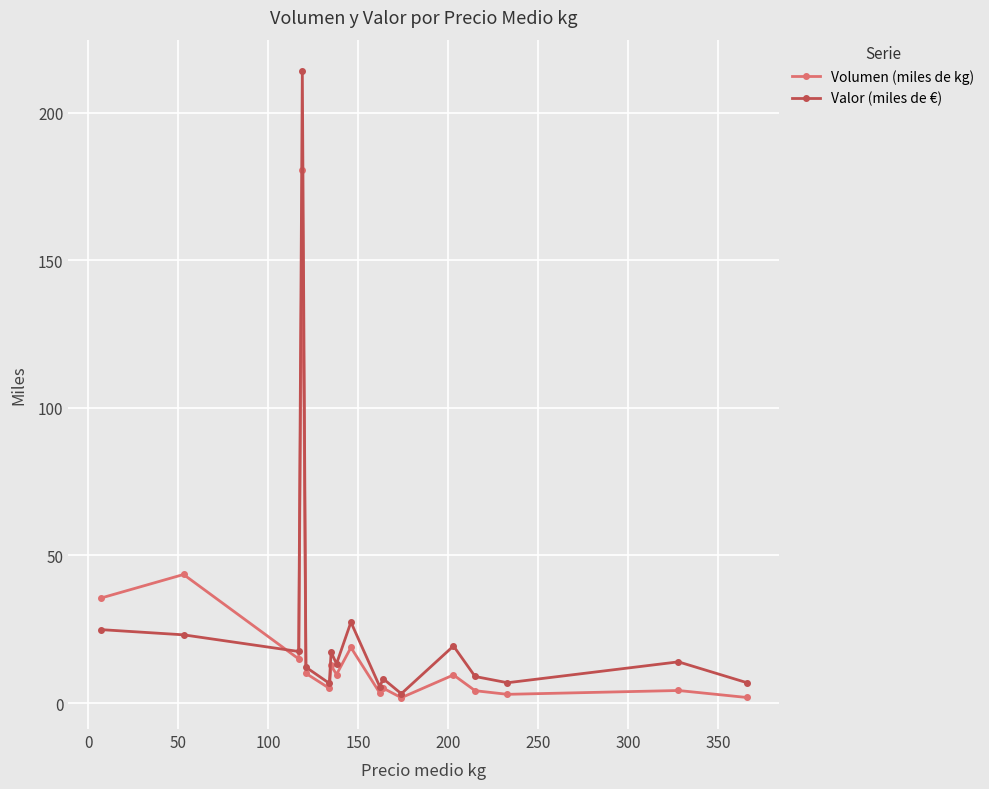

What is the value of the Valor (miles de €) point at the 14th from the left?

9.0